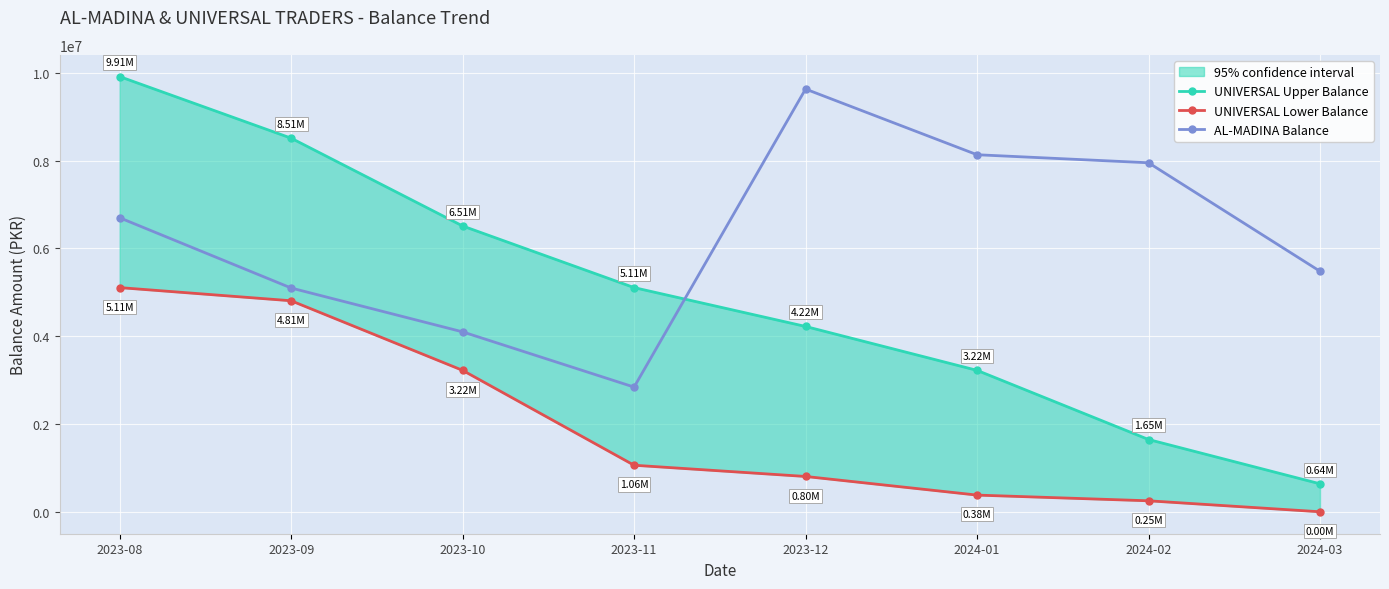

What is the total value across all series at 2024-01?

11734017